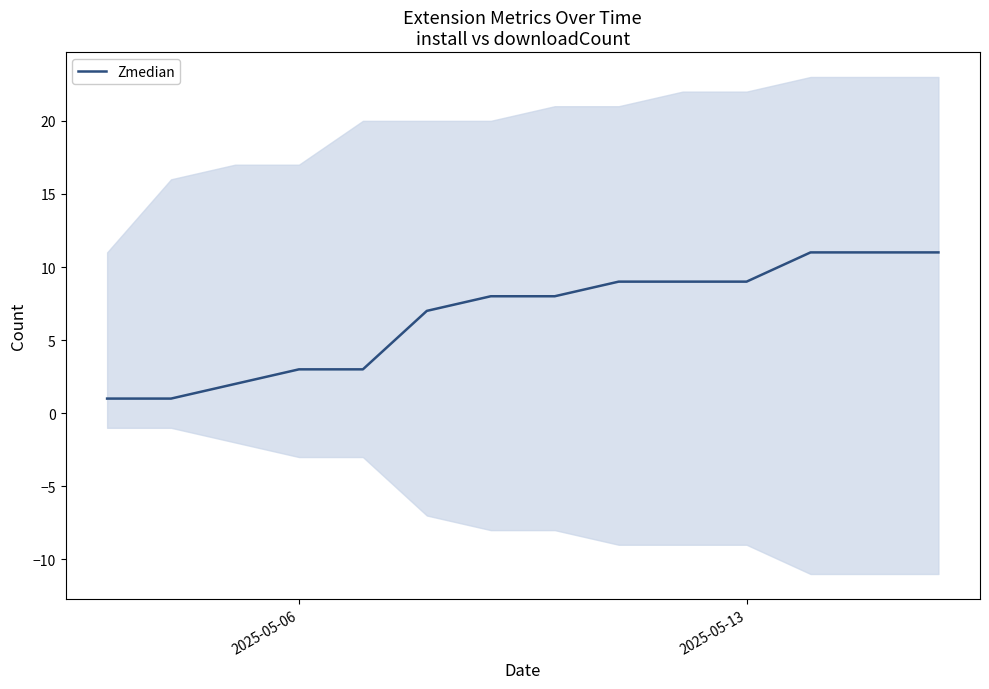

The chart shows a value of 19 at 12. True or false?

False